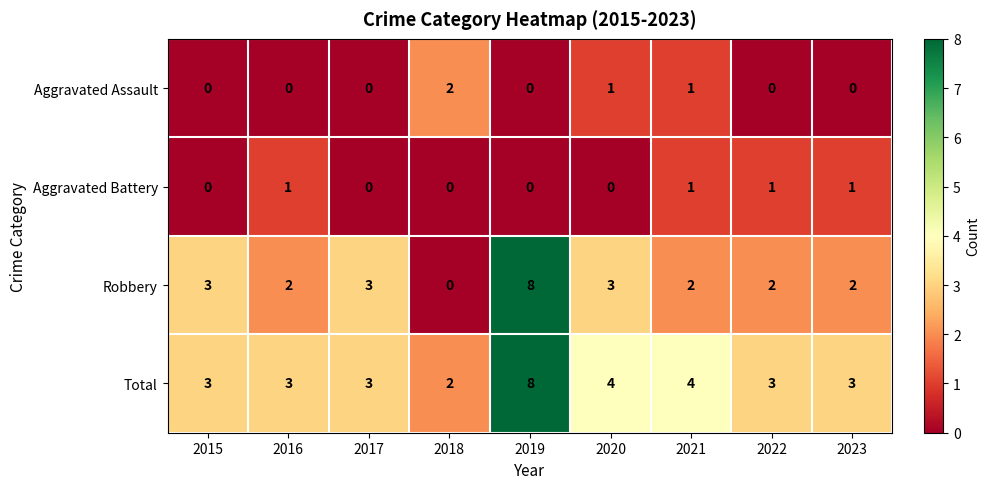

What is the difference between the highest and lowest values at 2019?

8